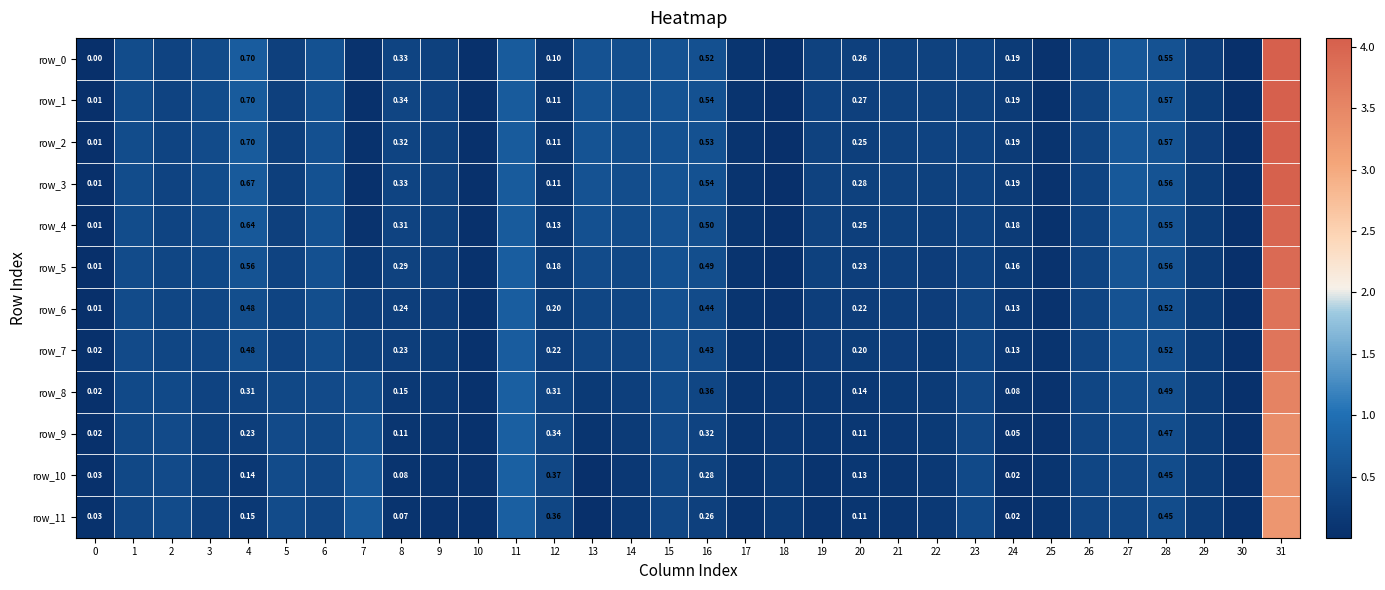

The value of row_2 at 9 is 0.1. True or false?

False